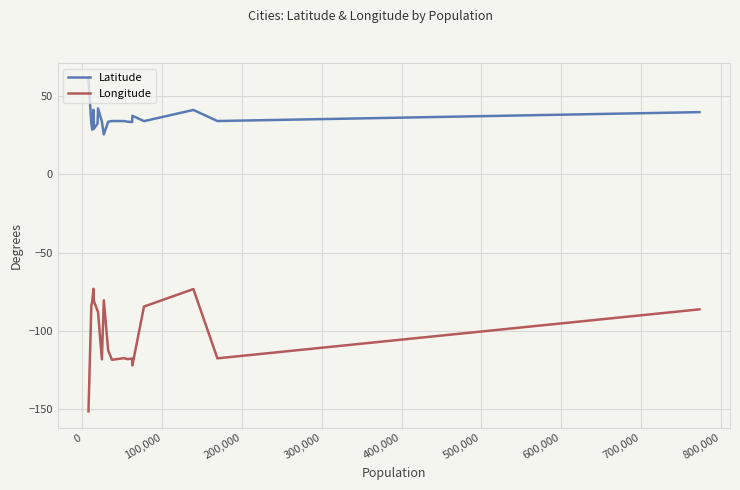

Does the chart display data point markers on the line(s)?

No